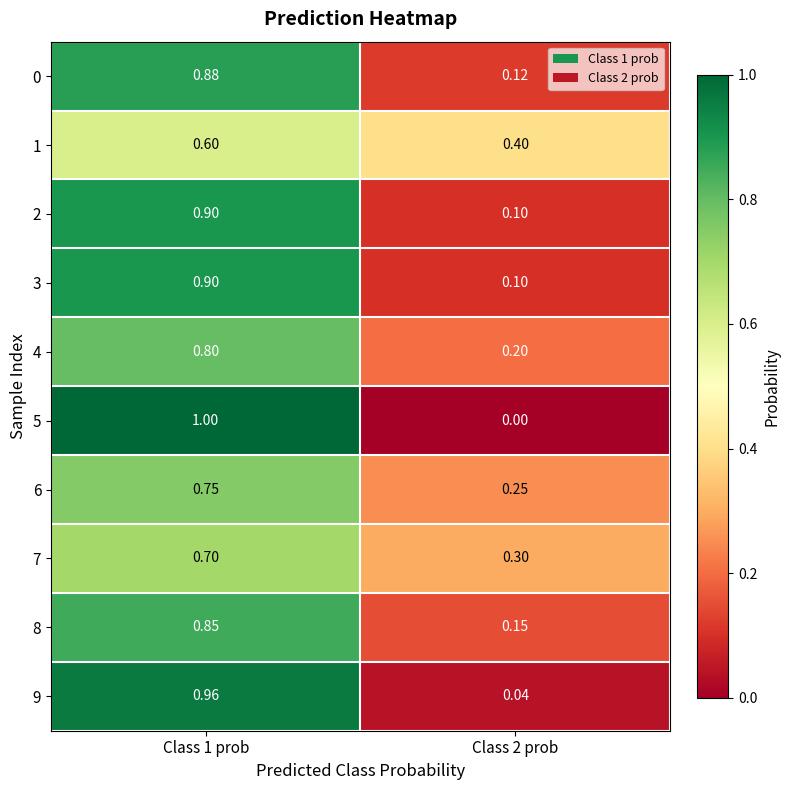

Is the value of 5 at Class 1 prob greater than the value of 9 at Class 1 prob?

Yes